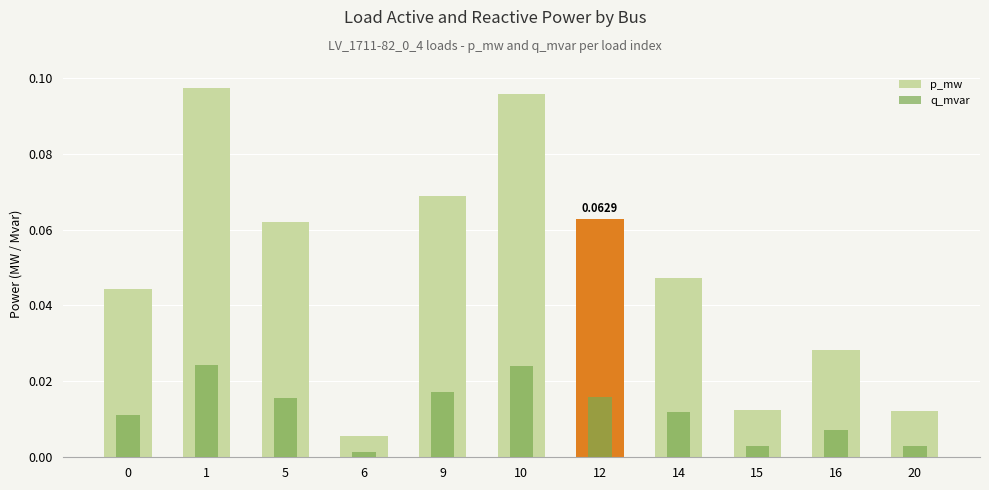

Between 9 and 0, which is larger?

9